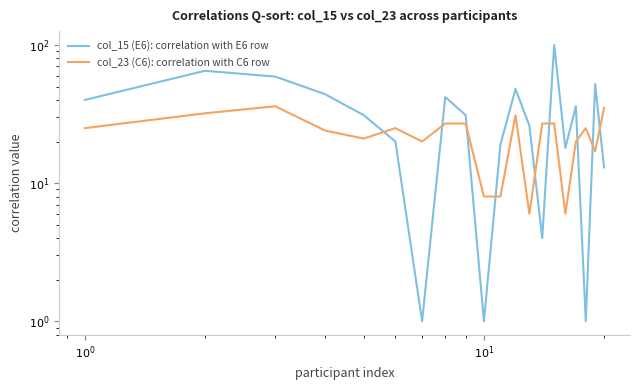

In col_23 (C6): correlation with C6 row, how many points are lower than both neighbors (excluding endpoints)?

5